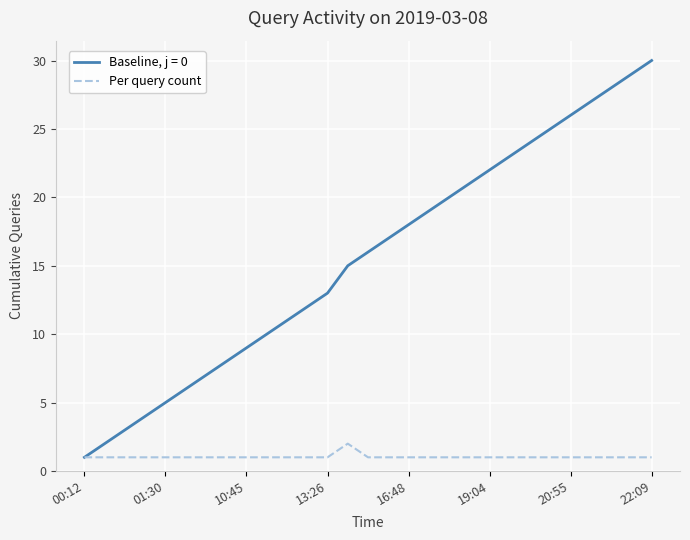

Which series has the widest spread of values?

Baseline, j = 0